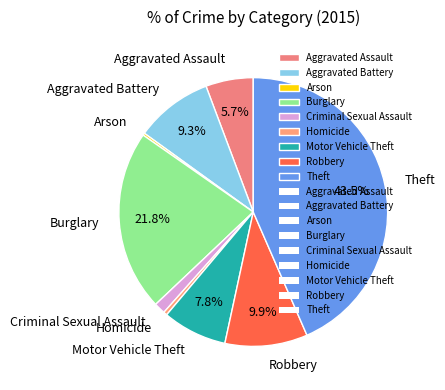

To the nearest percent, what is the difference between the Burglary and Motor Vehicle Theft slice percentages?

14%